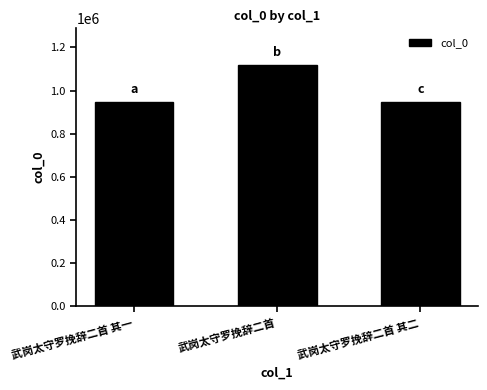

The value at 武岗太守罗挽辞二首 is 581957. True or false?

False